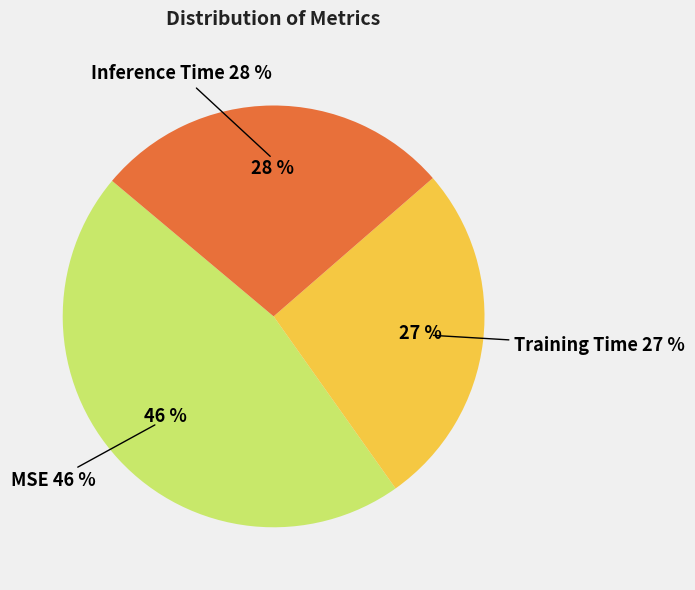

Does MSE account for over 50% of the chart?

No